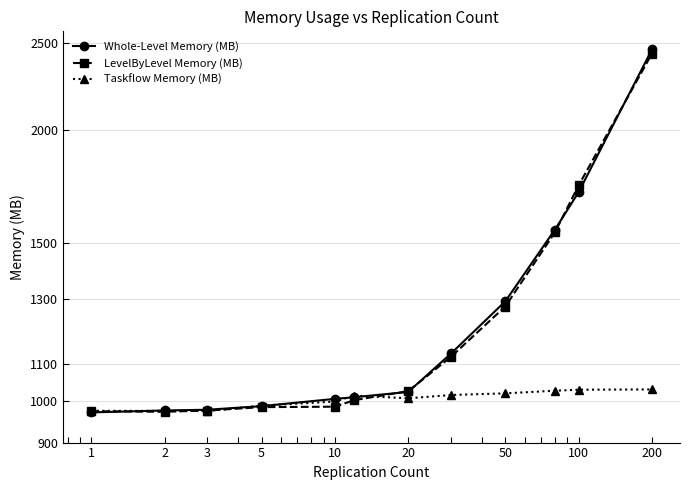

True or false: LevelByLevel Memory (MB) has more than 2 points higher than both neighbors.

False